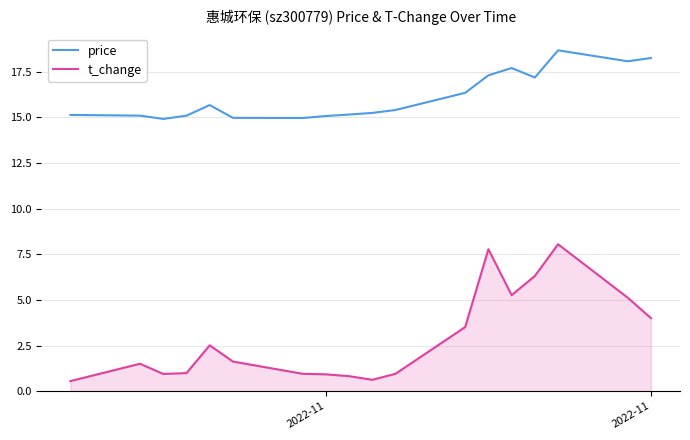

Which series has the widest spread of values?

t_change